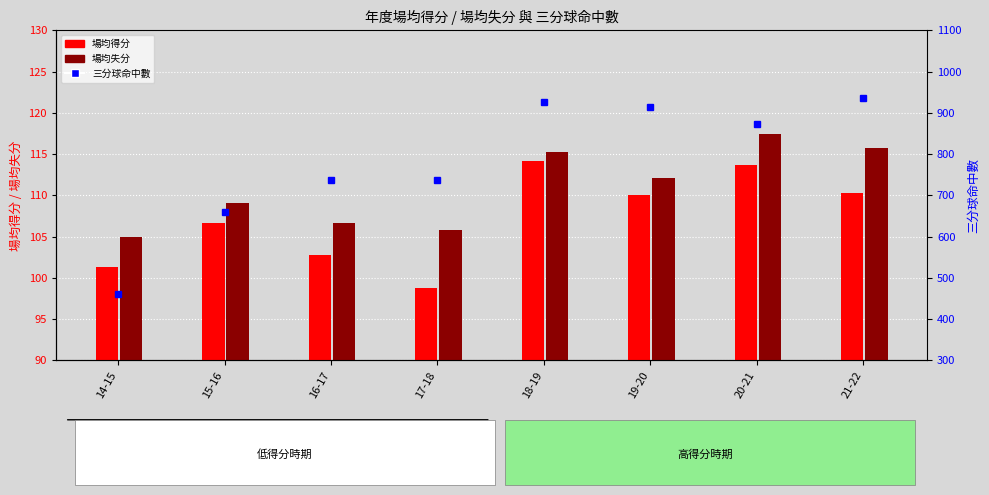

Which category has the highest value in the 三分球命中數 series?

21-22